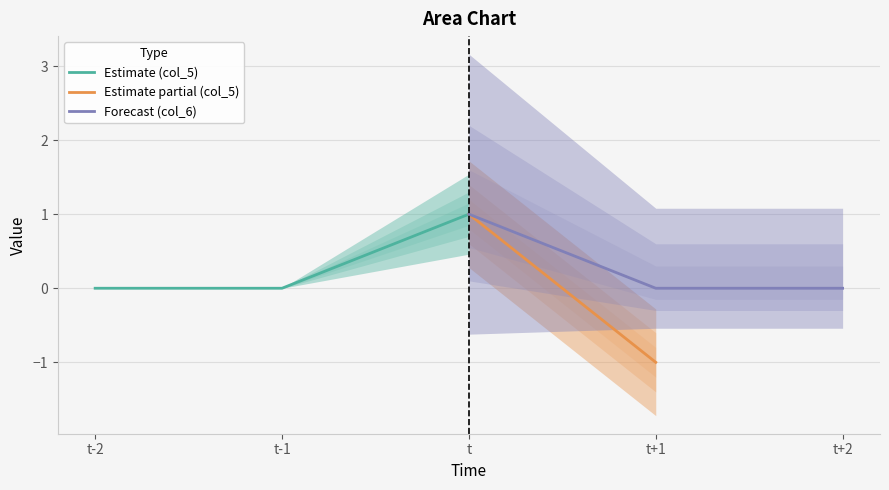

Where does the col_5 series first go above 0?

t